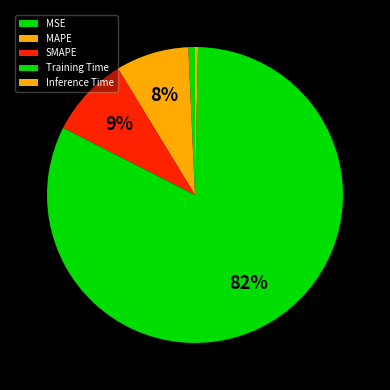

To the nearest percent, what is the average slice percentage?

20%